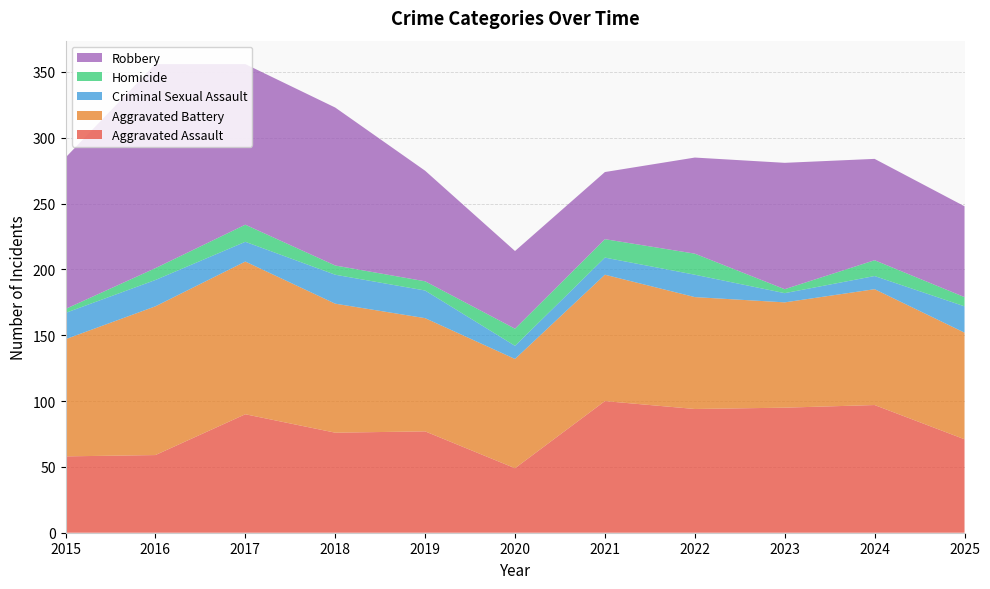

Reading right to left, transcribe all the data shown in this chart.

Aggravated Assault: 2025=71	2024=97	2023=95	2022=94	2021=100	2020=49	2019=77	2018=76	2017=90	2016=59	2015=58
Aggravated Battery: 2025=81	2024=88	2023=80	2022=85	2021=96	2020=83	2019=86	2018=98	2017=116	2016=113	2015=89
Criminal Sexual Assault: 2025=20	2024=10	2023=7	2022=17	2021=13	2020=10	2019=21	2018=22	2017=15	2016=20	2015=20
Homicide: 2025=7	2024=12	2023=3	2022=16	2021=14	2020=13	2019=7	2018=7	2017=13	2016=9	2015=3
Robbery: 2025=69	2024=77	2023=96	2022=73	2021=51	2020=59	2019=84	2018=120	2017=122	2016=155	2015=115